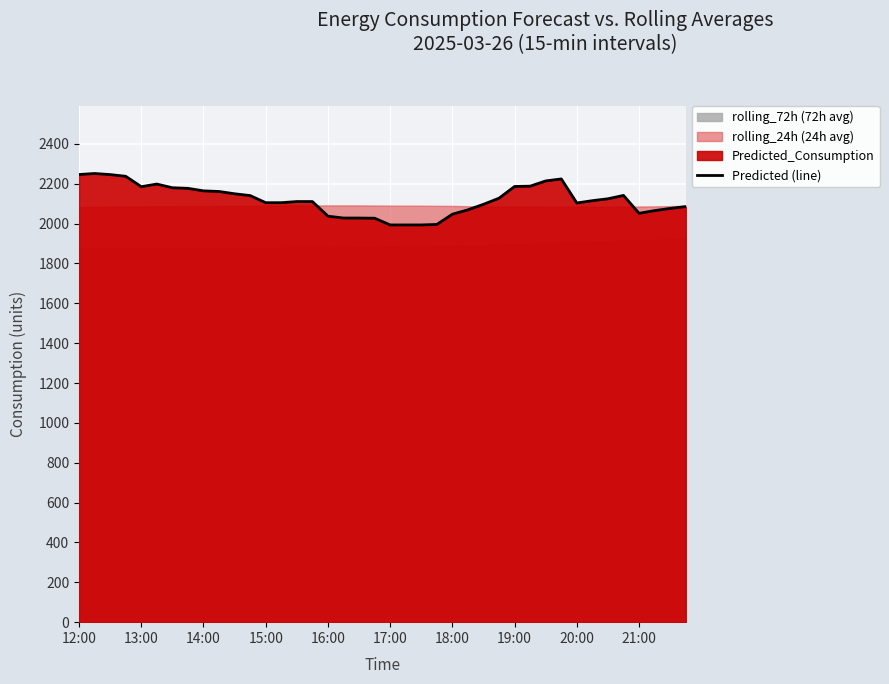

Reading left to right, transcribe all the data shown in this chart.

2246.2	2251.3	2245.8	2237.3	2185.1	2198.3	2179.7	2176.8	2164.2	2161.0	2149.5	2140.5	2104.8	2104.8	2110.5	2110.5	2037.1	2027.8	2027.8	2026.9	1993.2	1993.2	1993.2	1995.6	2047.0	2069.1	2096.7	2127.4	2186.3	2187.8	2214.0	2224.0	2103.3	2115.0	2124.5	2141.3	2051.4	2065.1	2076.0	2085.3